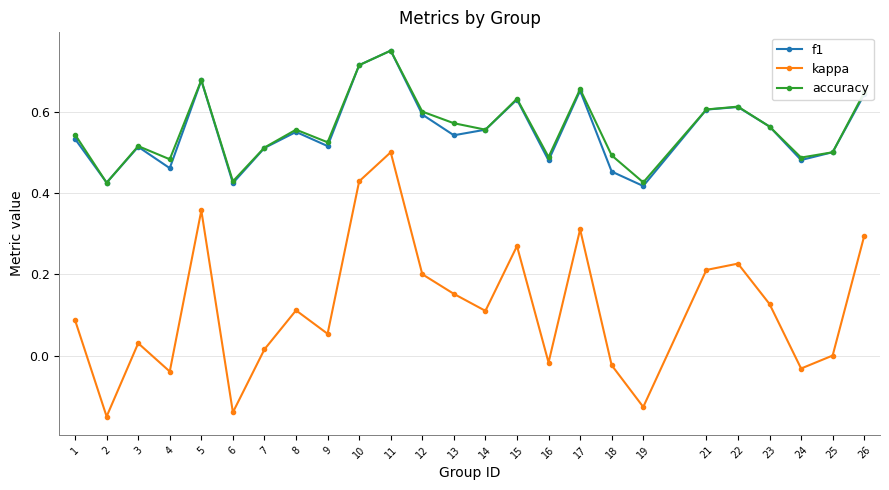

Which series has the largest range (max minus min)?

kappa